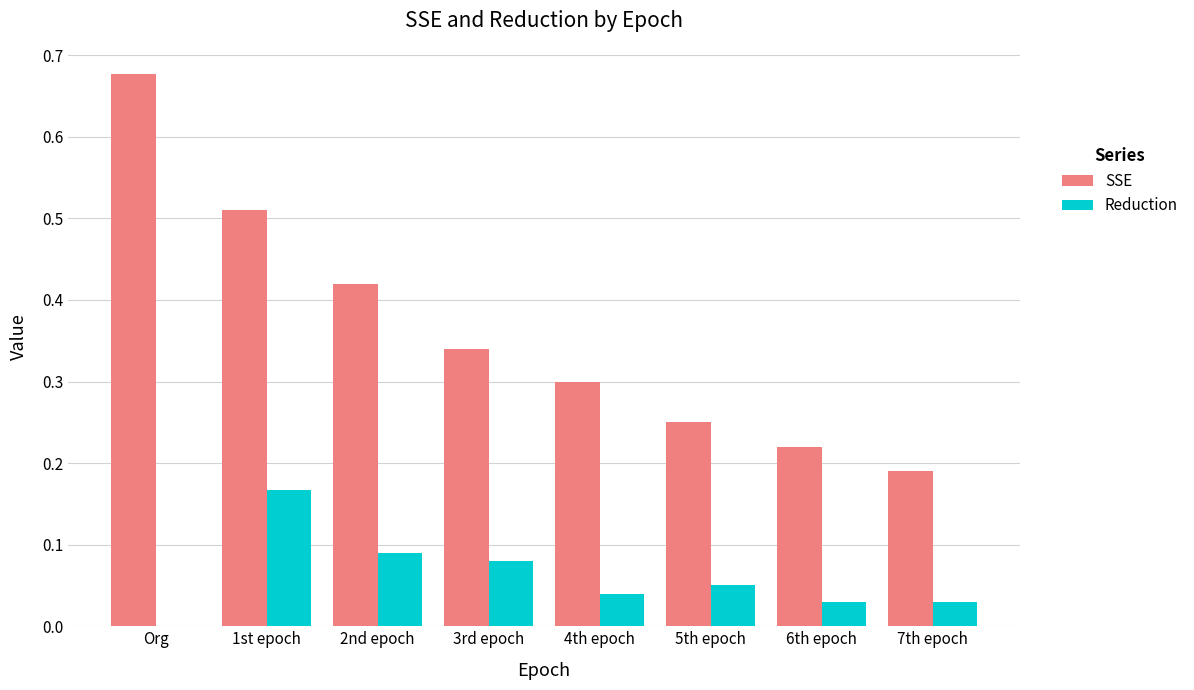

What is the sum of all SSE values?

2.9